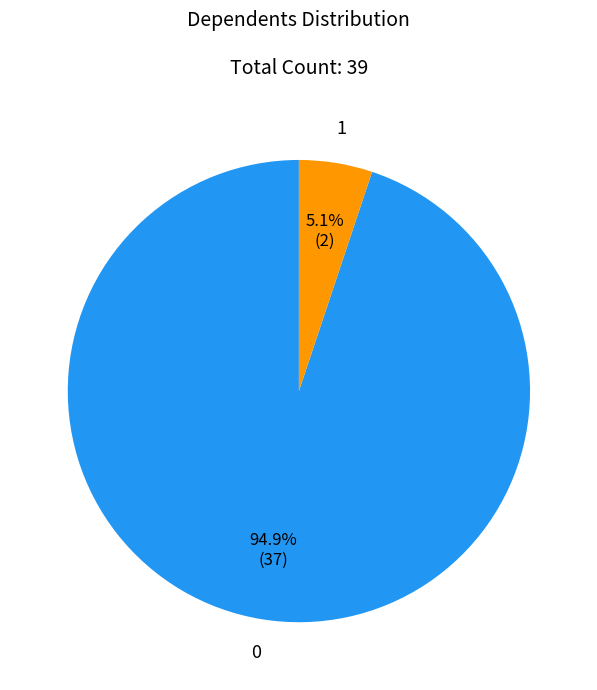

Rank the categories by value from highest to lowest.

0, 1